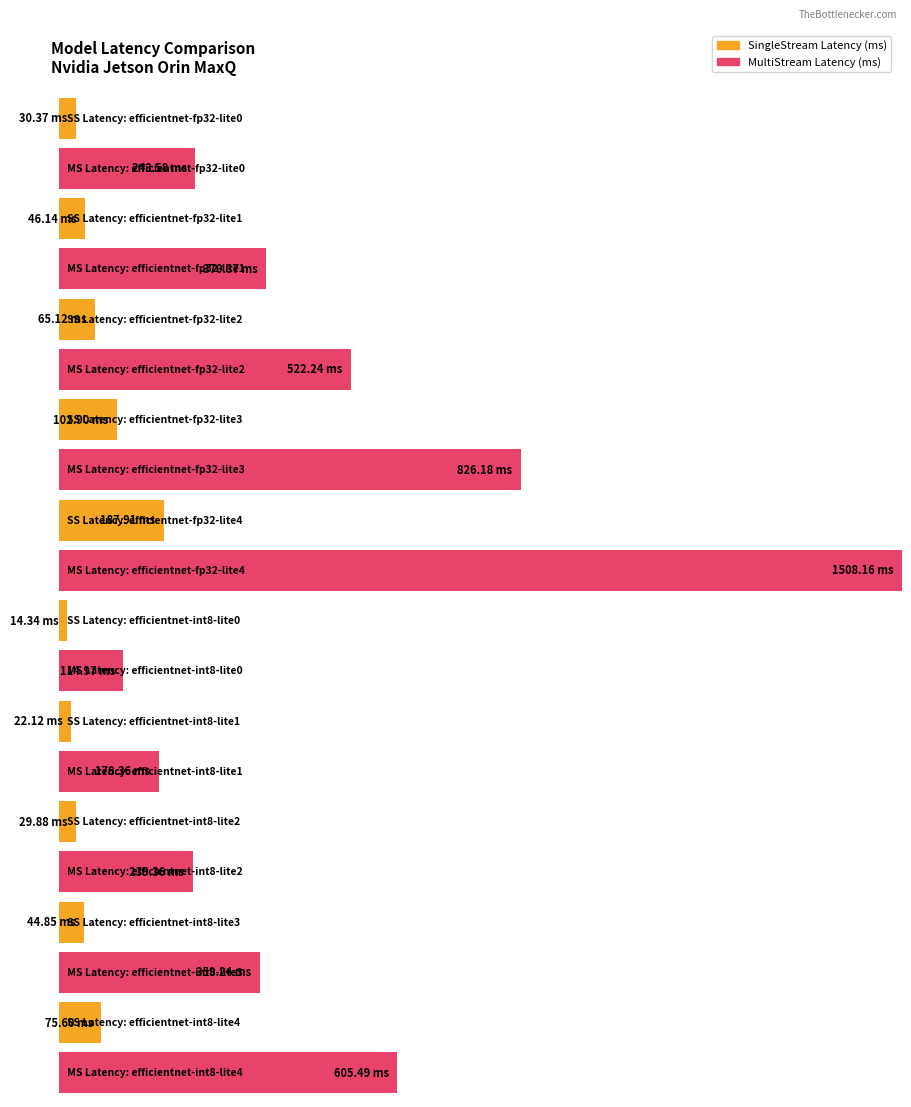

Which category has the highest value in the MultiStream Latency (ms) series?

efficientnet-fp32-lite4